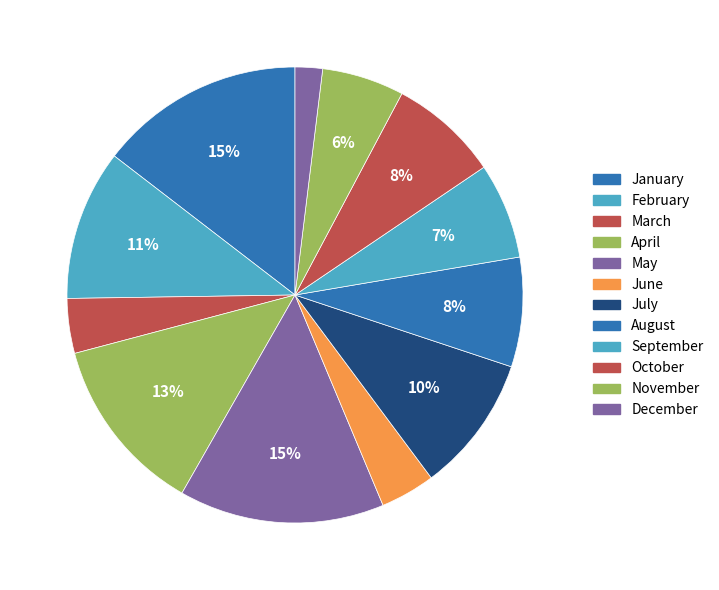

To the nearest percent, what is the average slice percentage?

8%